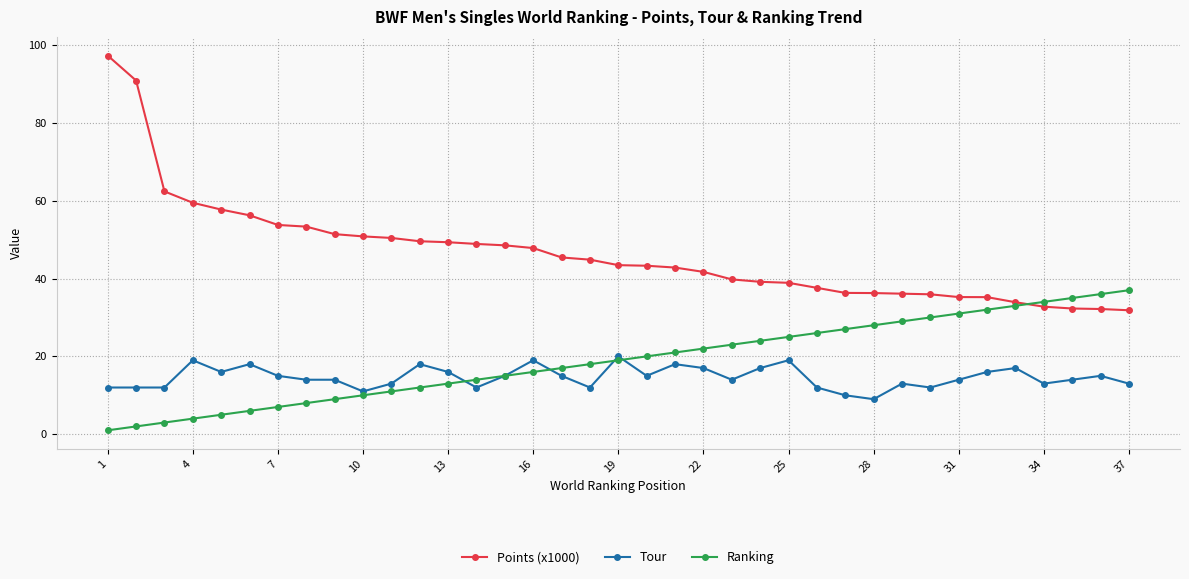

What is the difference between the second highest and minimum values in the Ranking series?

35.0